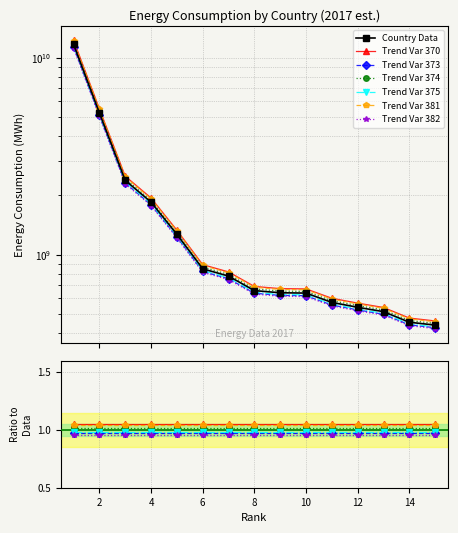

Is it true that the value at Japan is 1751231981?

False